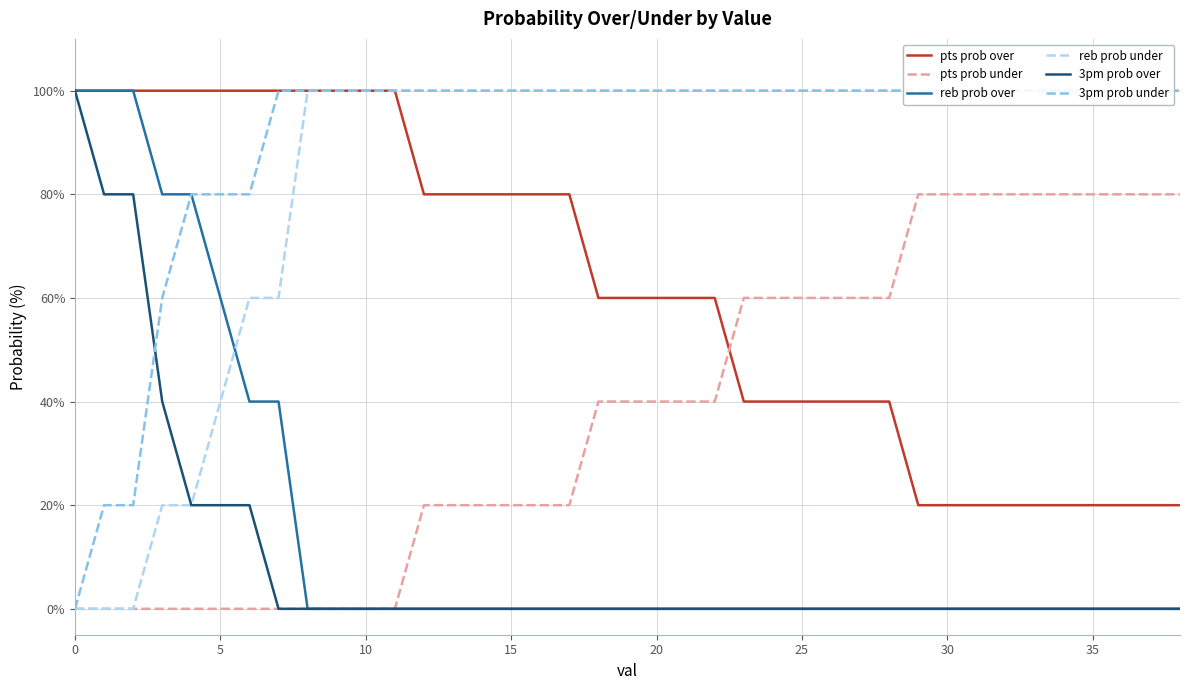

The value of reb prob over at 14 is -69. True or false?

False